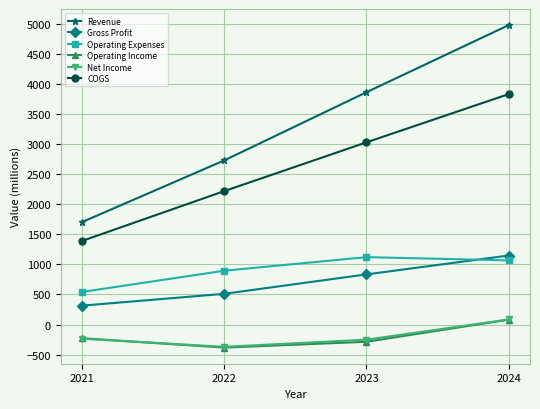

Which series ends up on top after the final intersection of Gross Profit and Operating Expenses?

Gross Profit